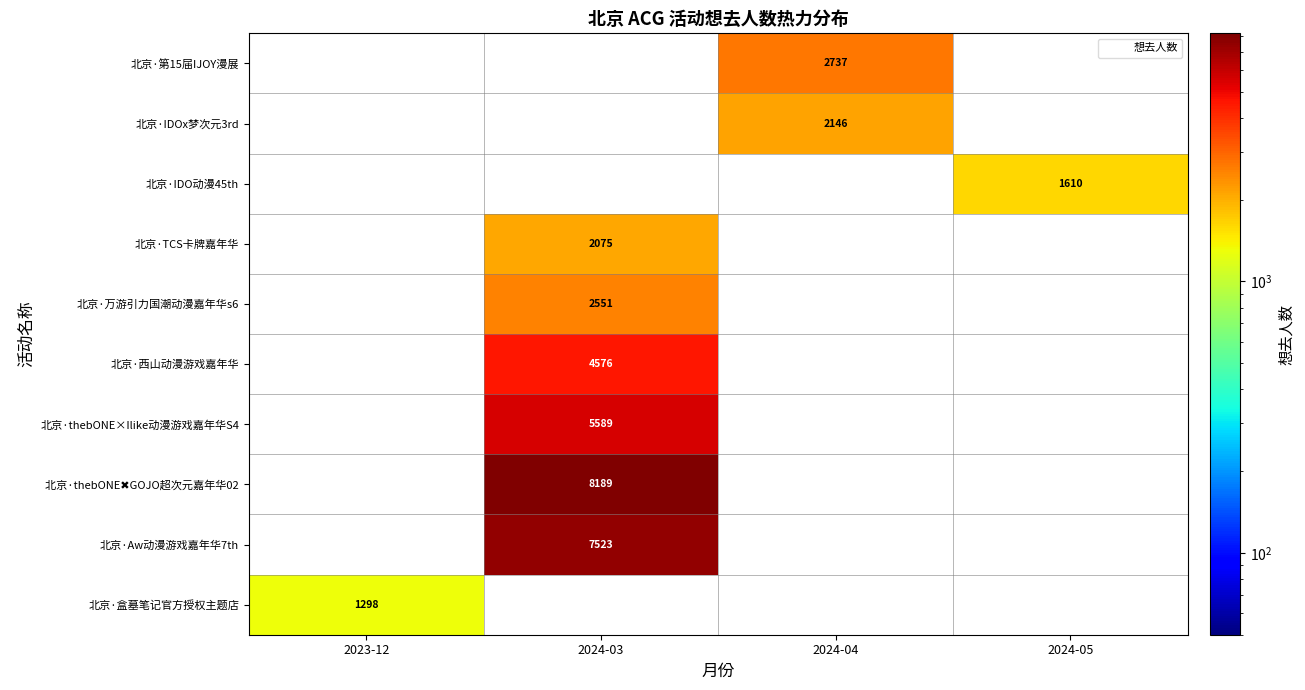

Is it true that 北京·盒墓笔记官方授权主题店 equals 1298 at 2023-12?

True